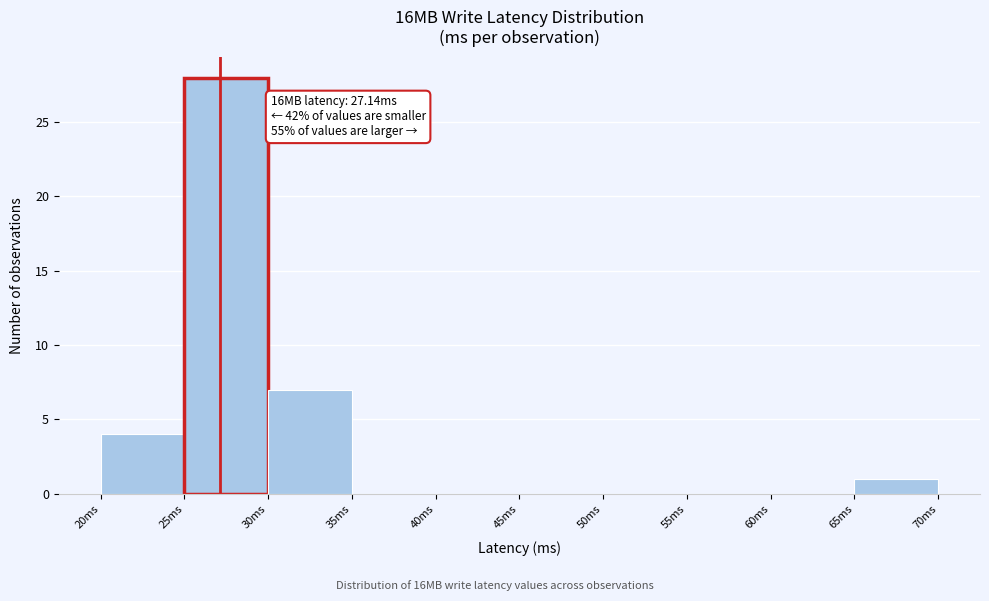

Over which range of the x-axis is the bar tallest?

25 to 30